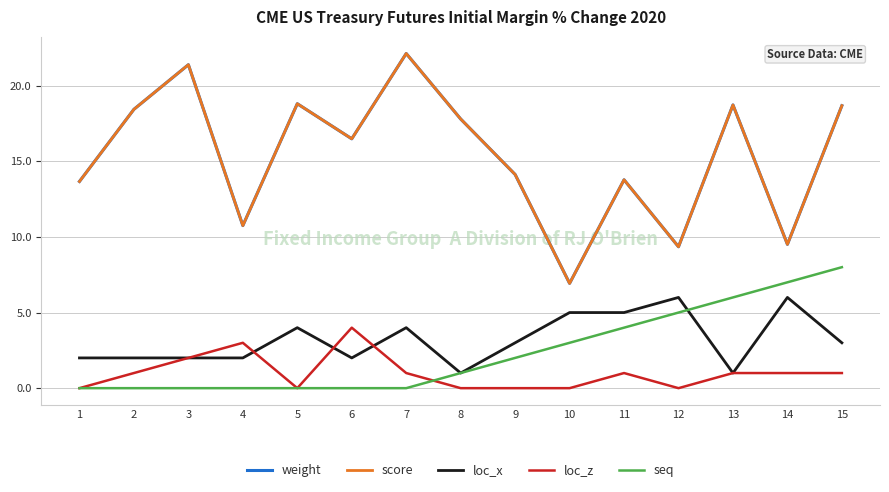

Does the chart display data point markers on the line(s)?

No